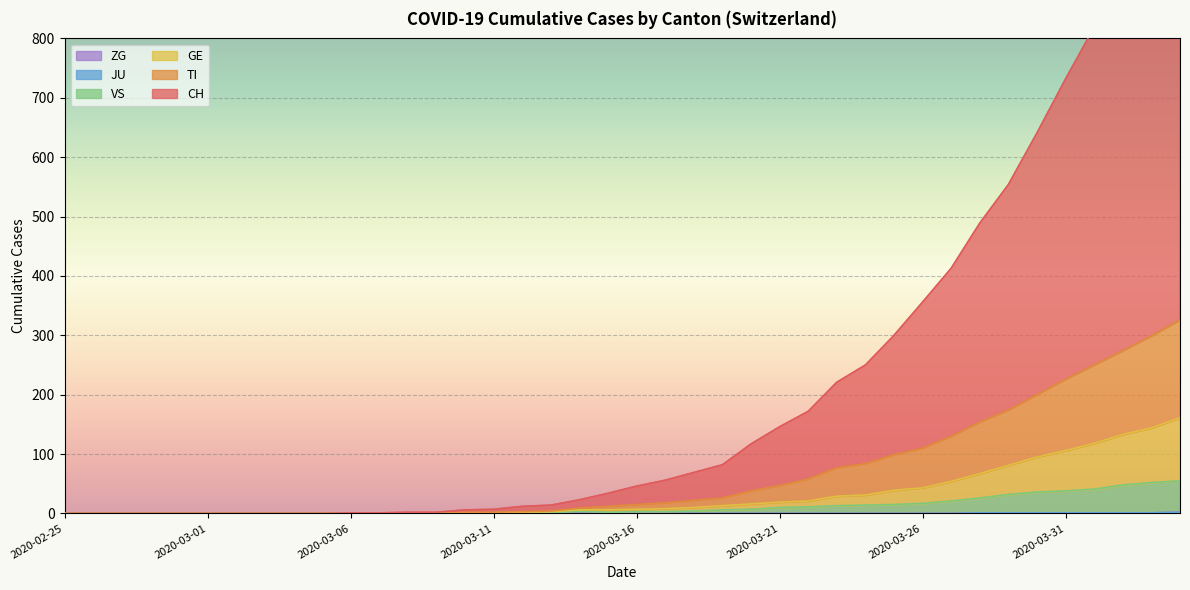

At which category does the chart reach its peak across all series?

2020-04-04